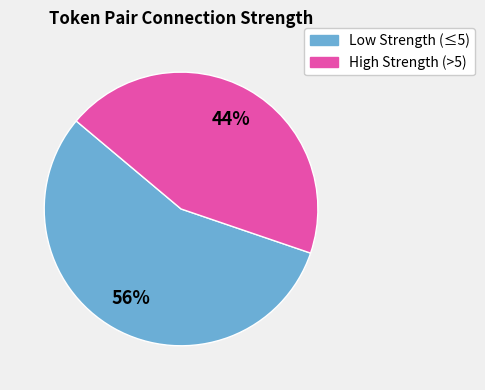

To the nearest percent, what percentage of the pie is Low Strength (≤5)?

56%